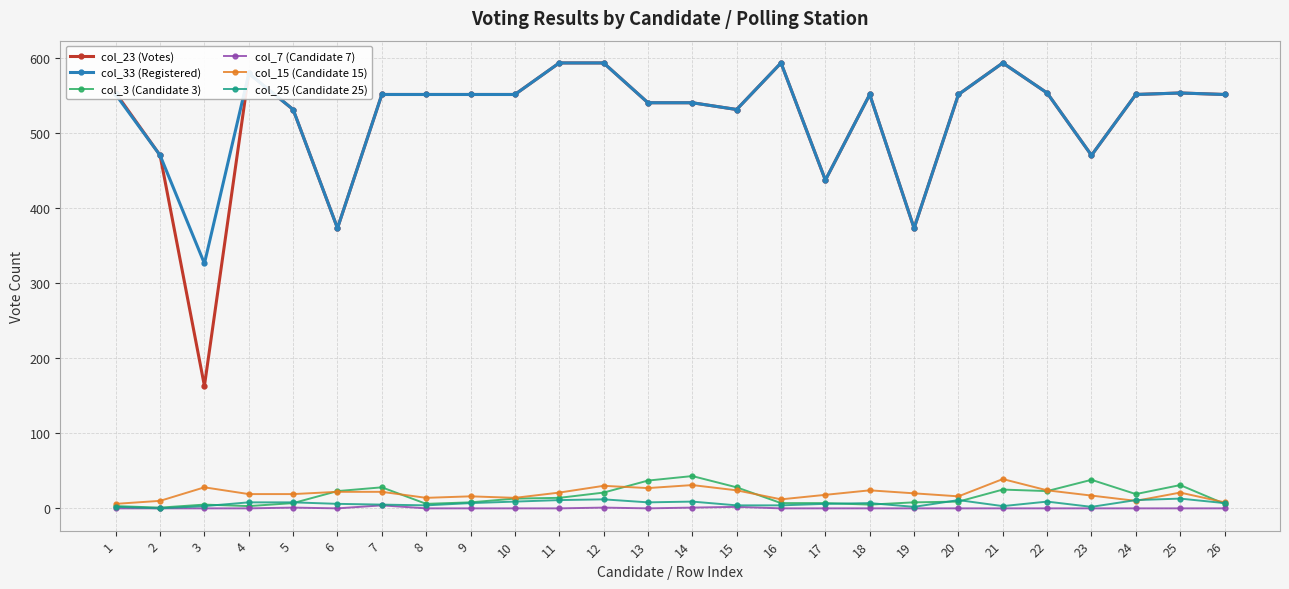

How many lines are shown in the chart?

6